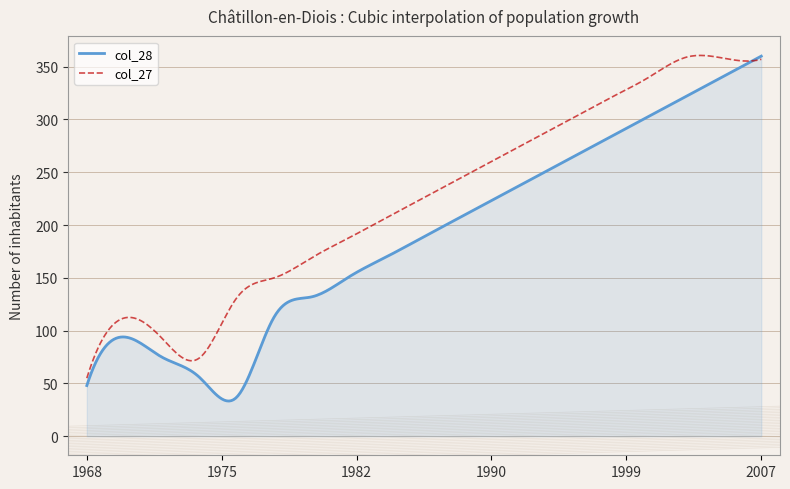

Rank the series by their average value, from lowest to highest.

col_28, col_27